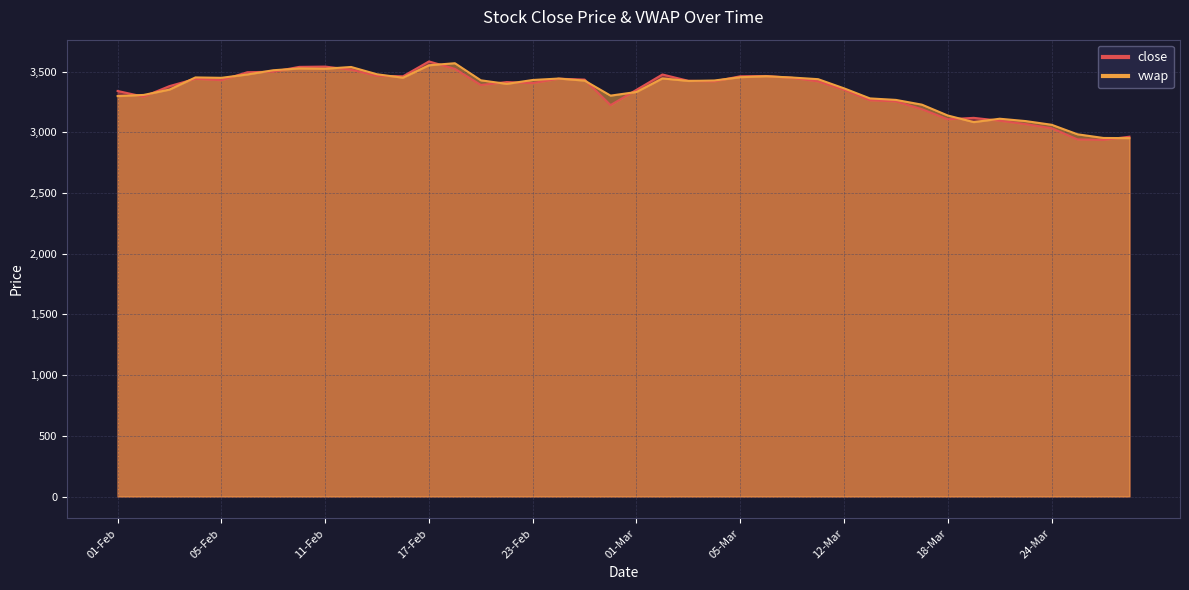

What is the spread (max minus min) of values at 24-Feb?

1.4